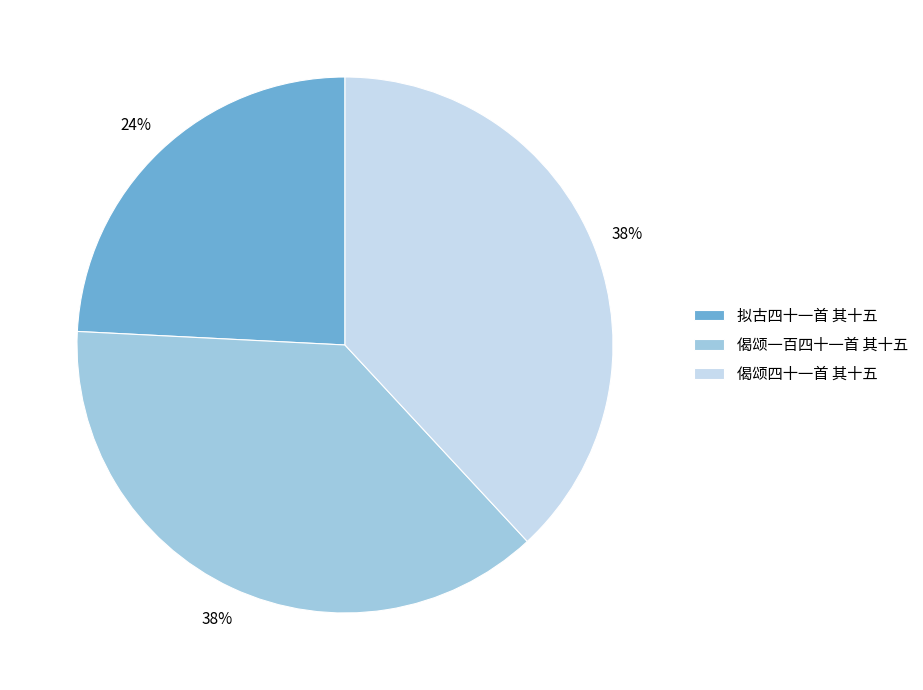

Is there a majority slice in this chart?

No